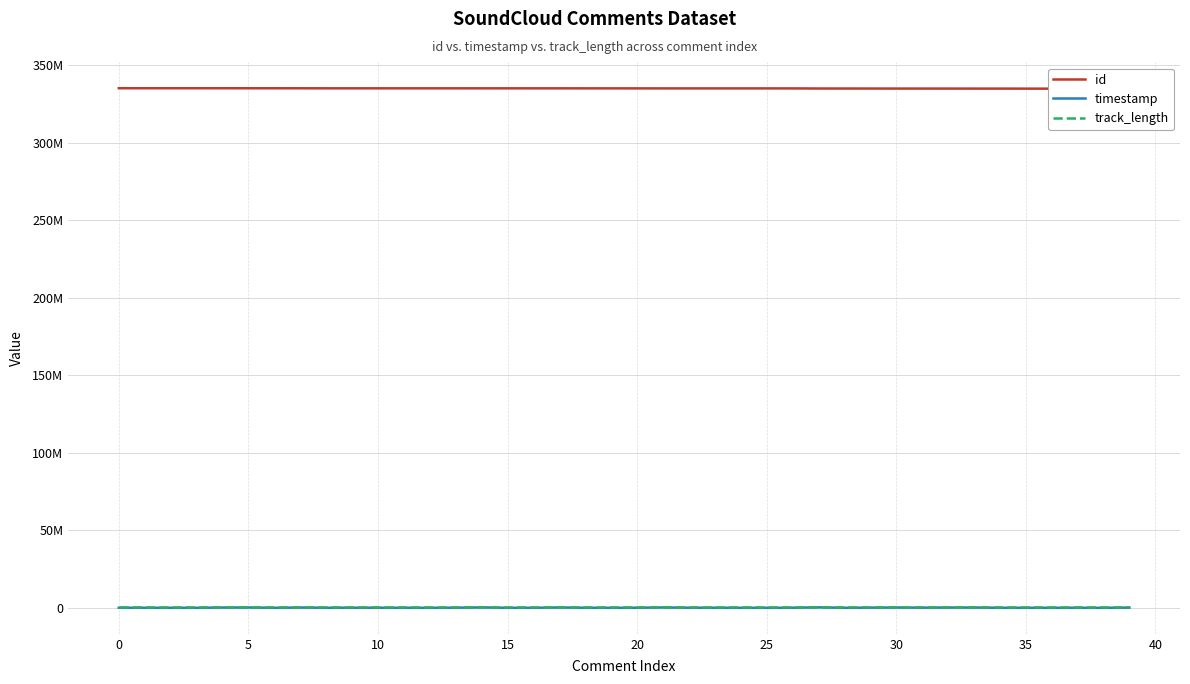

What is the difference between the maximum and minimum values in the timestamp series?

293272